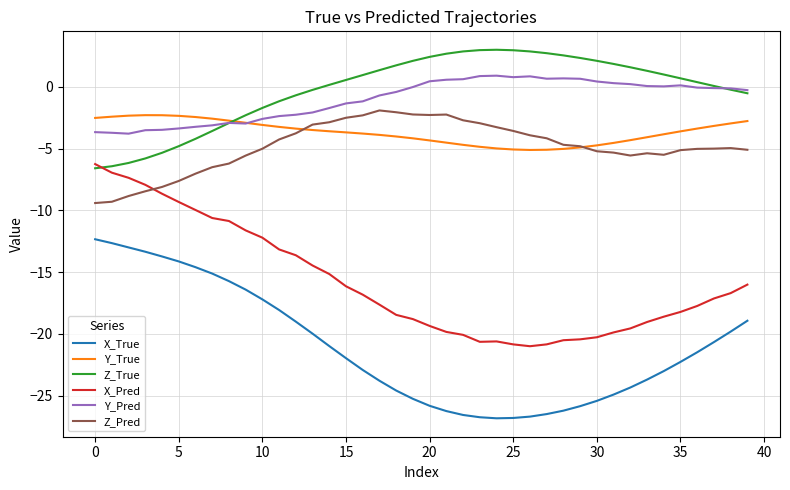

What is the lowest value of the Z_Pred series?

-9.4